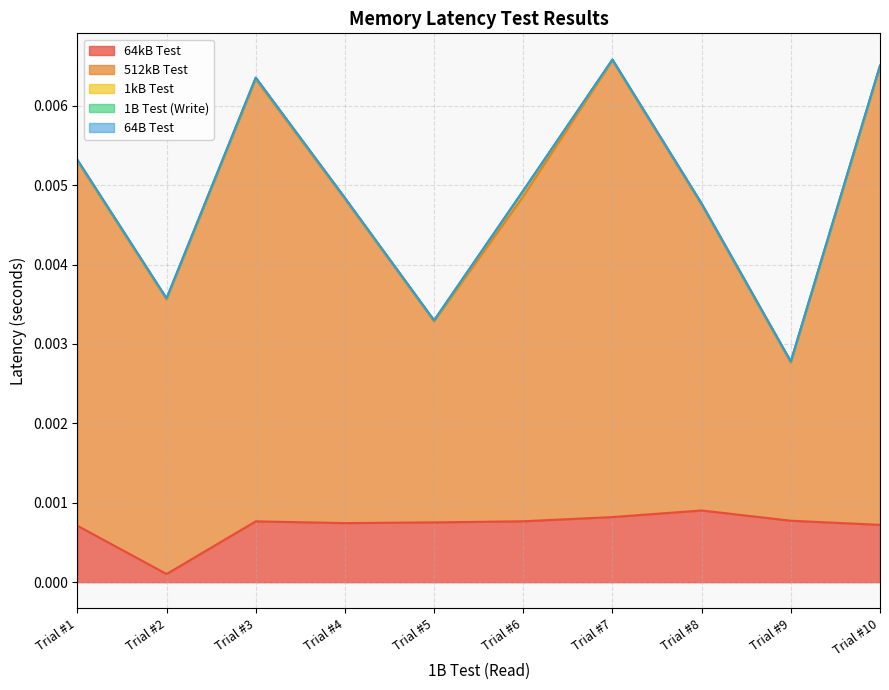

True or false: 64kB Test and 64B Test intersect in this chart.

False